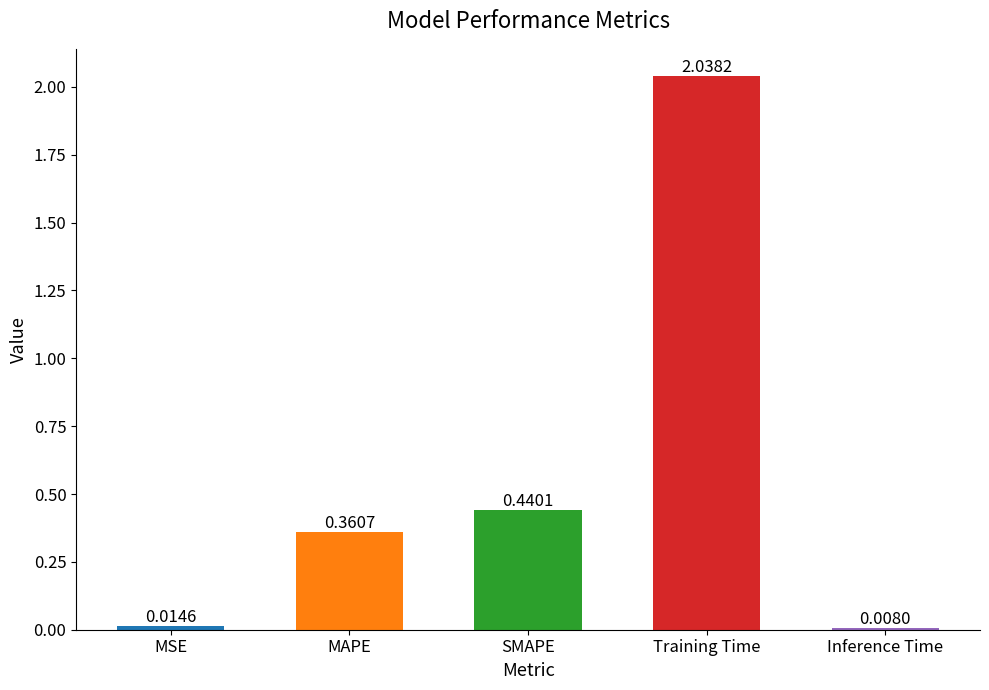

What is the sum of all values?

2.9